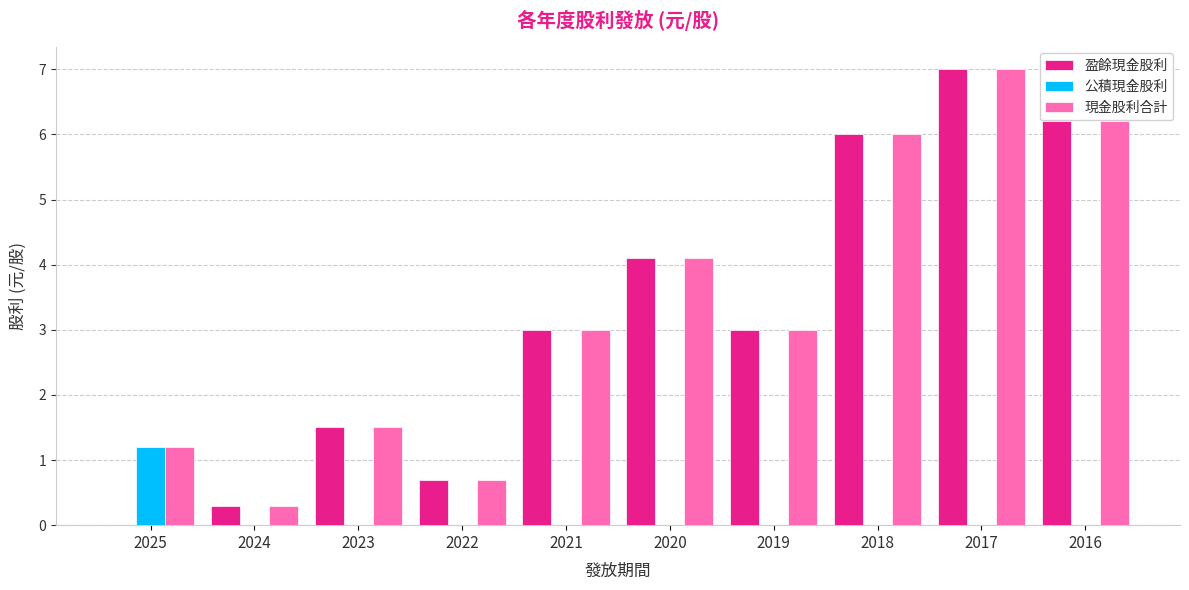

Reading left to right, extract all data points from this chart.

盈餘現金股利: 0.0	0.3	1.5	0.7	3.0	4.1	3.0	6.0	7.0	6.2
公積現金股利: 1.2	0.0	0.0	0.0	0.0	0.0	0.0	0.0	0.0	0.0
現金股利合計: 1.2	0.3	1.5	0.7	3.0	4.1	3.0	6.0	7.0	6.2